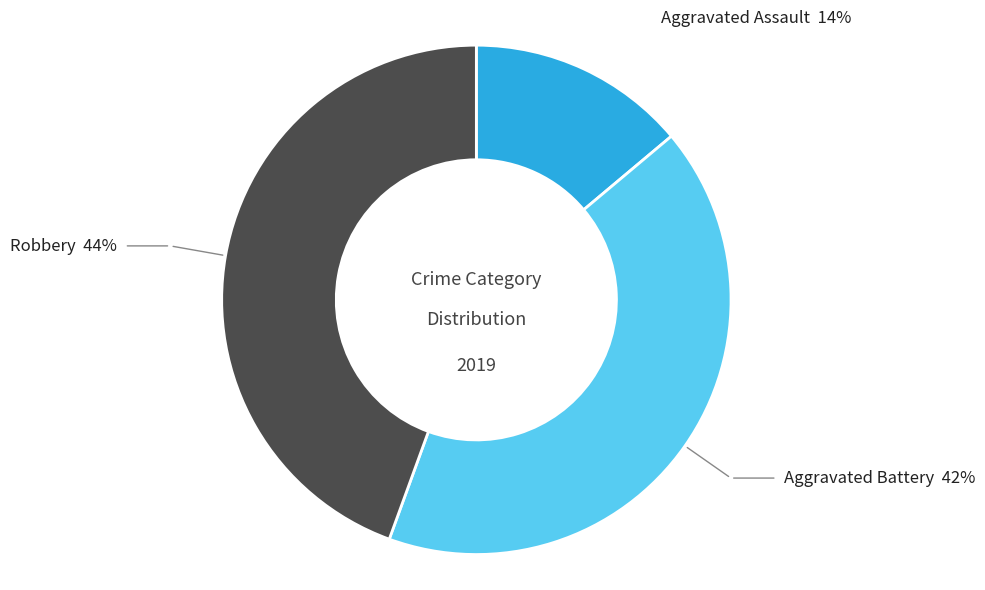

Which slice is the smallest?

Aggravated Assault